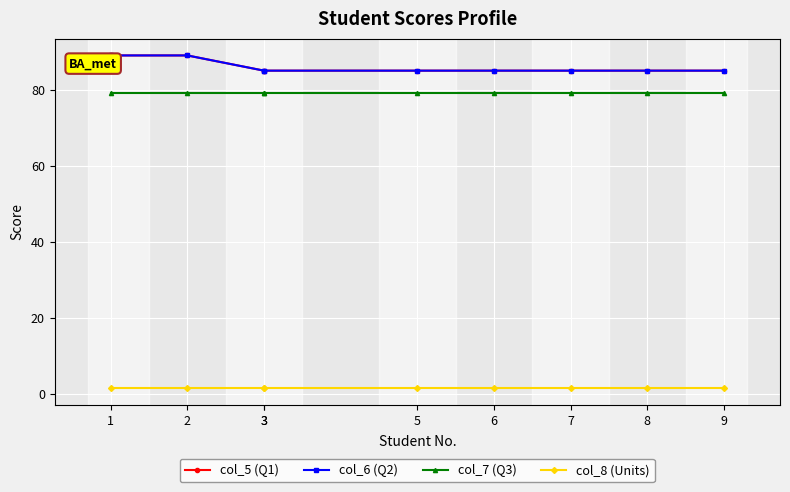

Is the value of col_5 (Q1) at 1 greater than the value of col_6 (Q2) at 5?

Yes